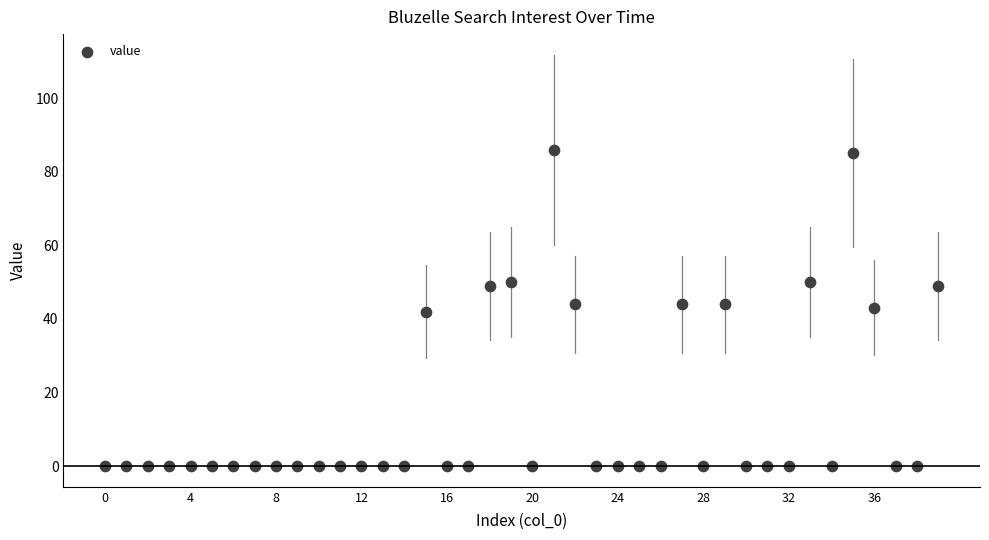

What is the range of Y values (max minus min)?

86